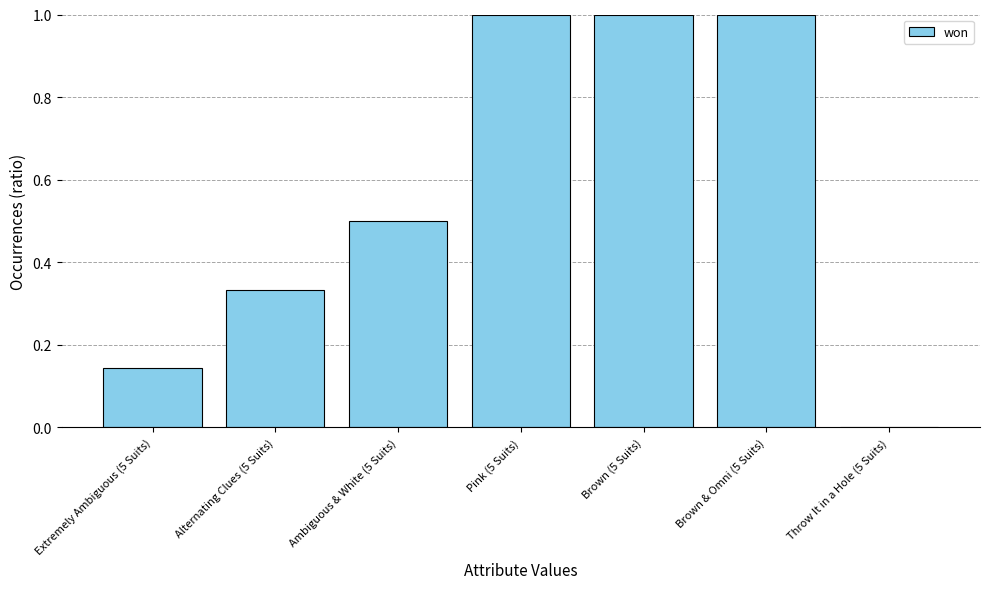

What is the maximum value shown in the chart?

1.0